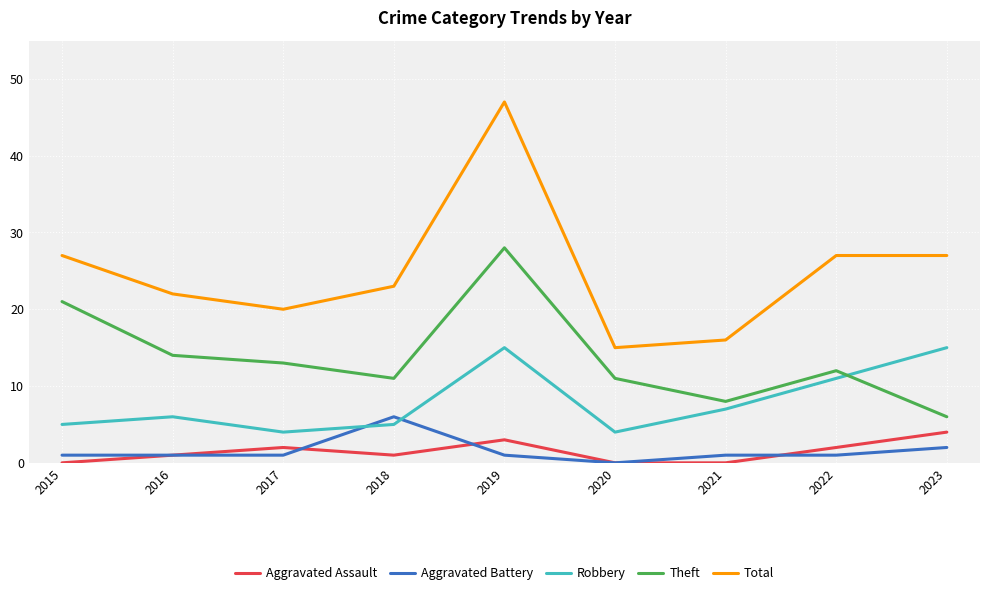

True or false: Total has a value of 21 at 2020.

False